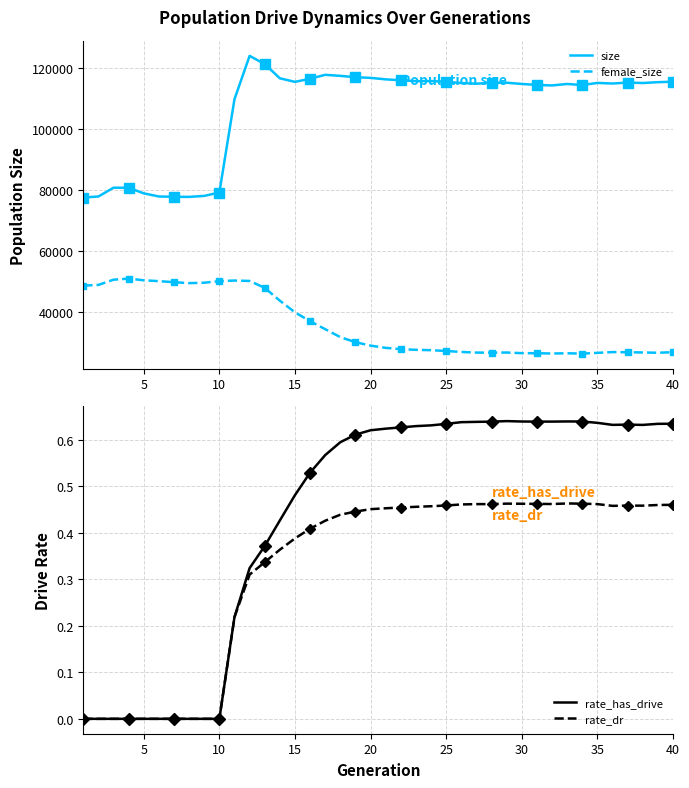

How many lines are shown in the chart?

4